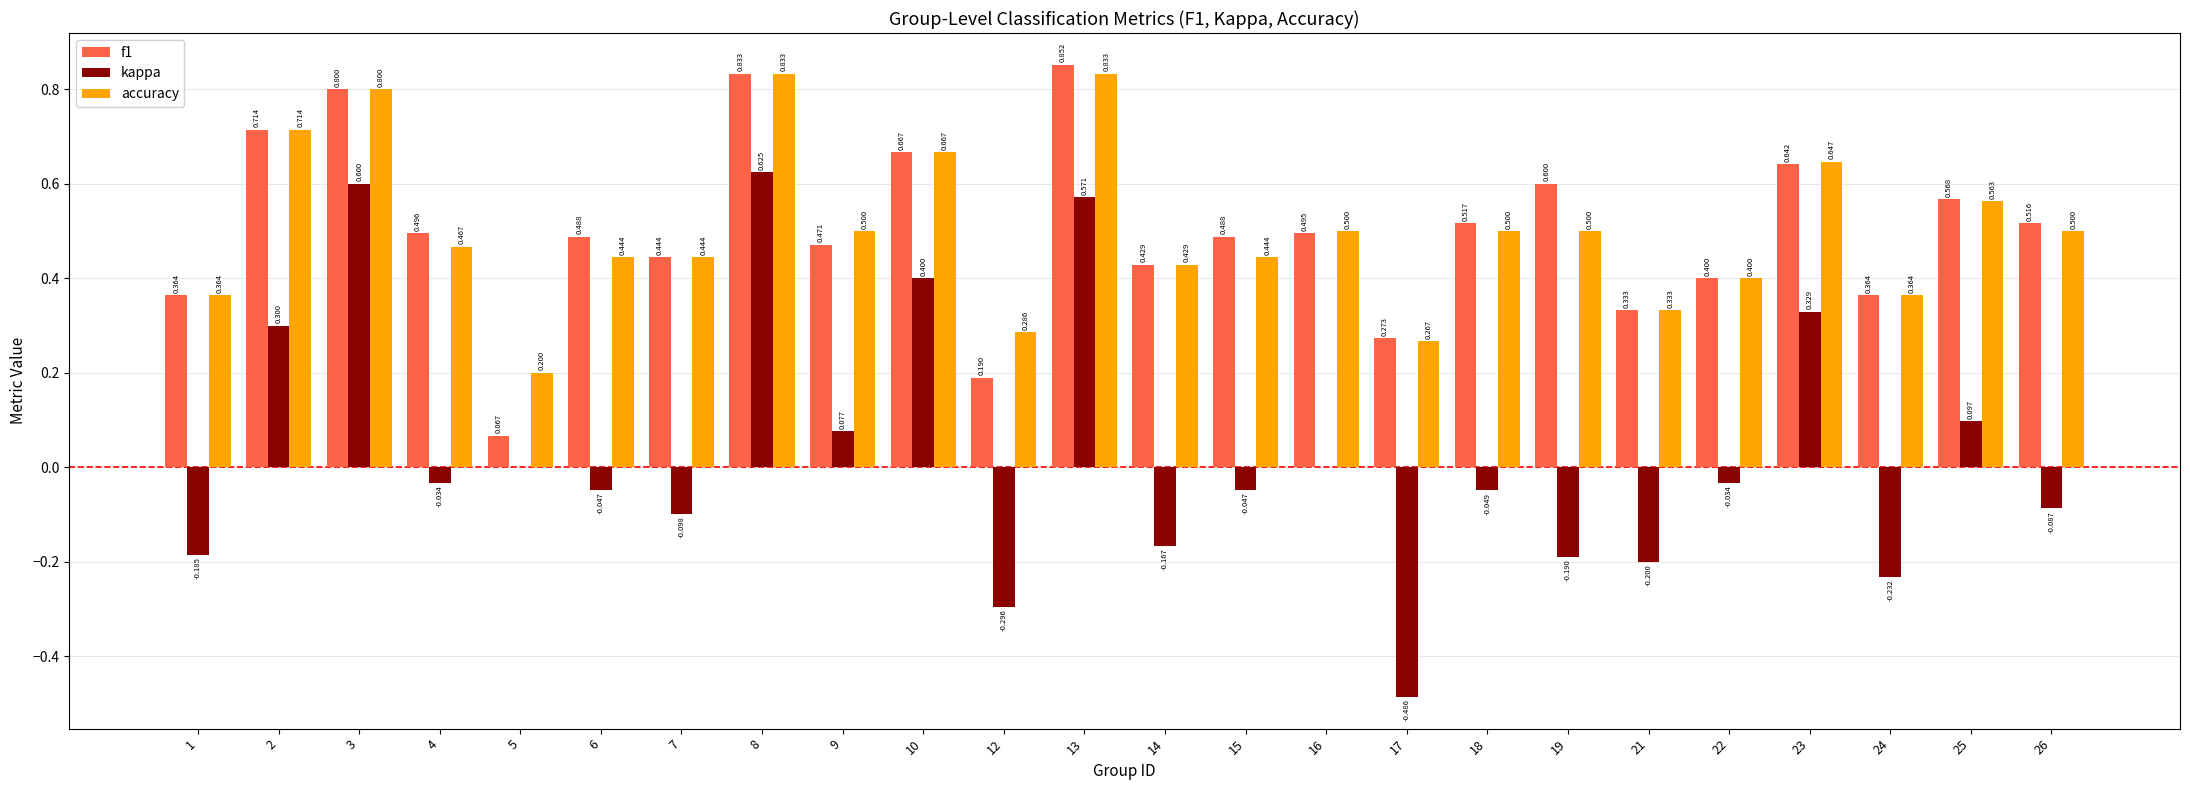

How many distinct data groups are displayed?

3